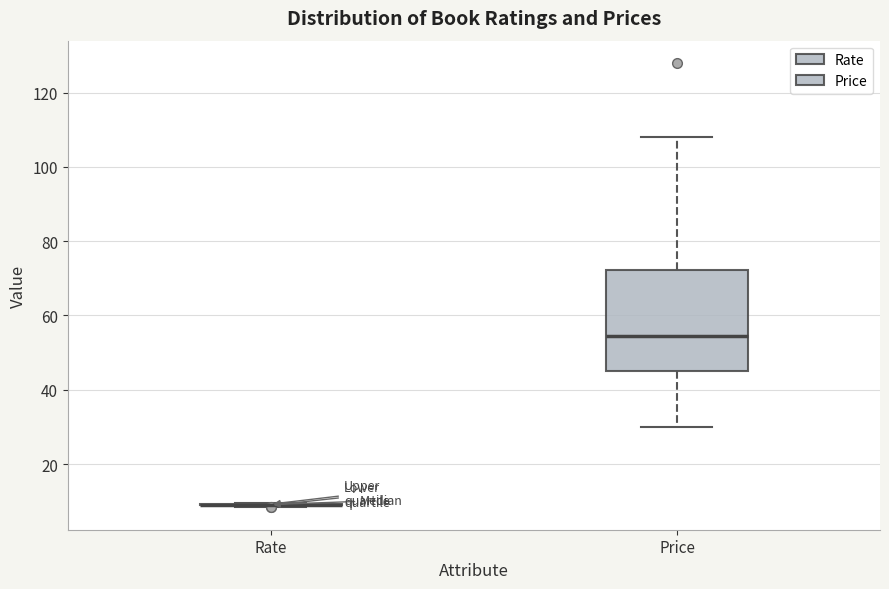

Reading left to right, transcribe this box plot: for each box, give where its median line is, the range the box spans, and where its two whiskers end, as read against the y-axis. The values are not printed on the chart, so give them approximately, as read against the axis.

Rate: box collapsed to a line at 10, whiskers 8 to 10
Price: median 54, box 46 to 72, whiskers 30 to 108